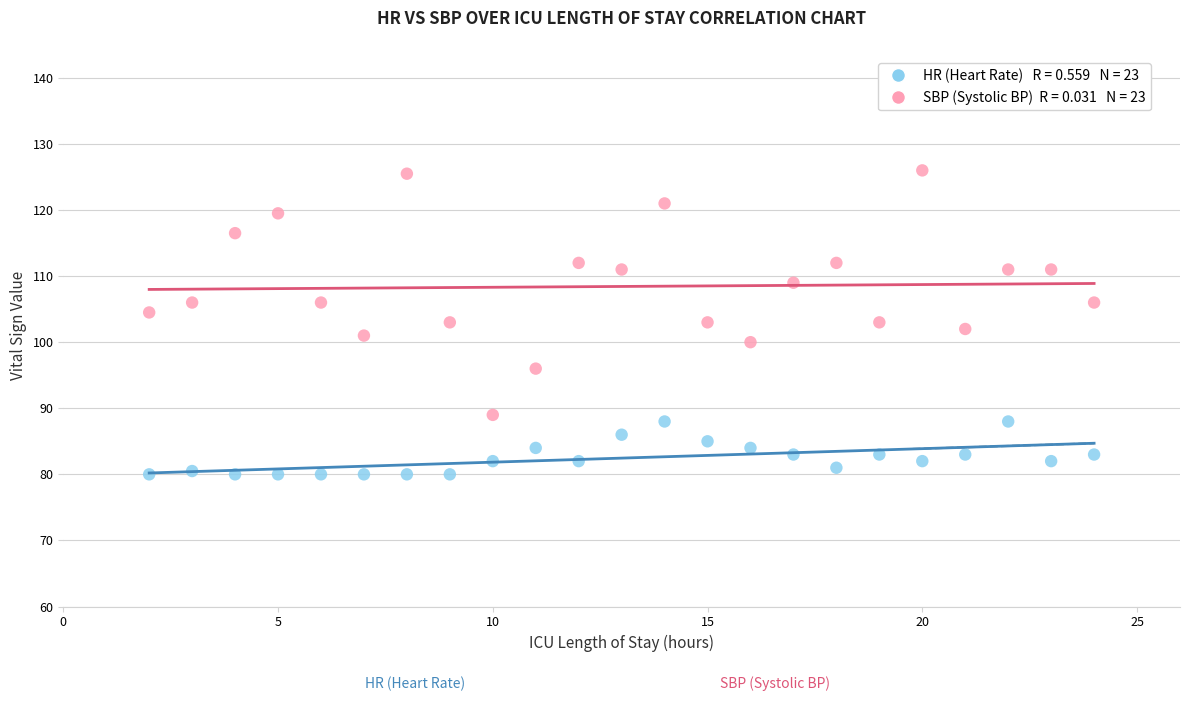

Across all data points, what is the range of Y values (max minus min)?

46.0